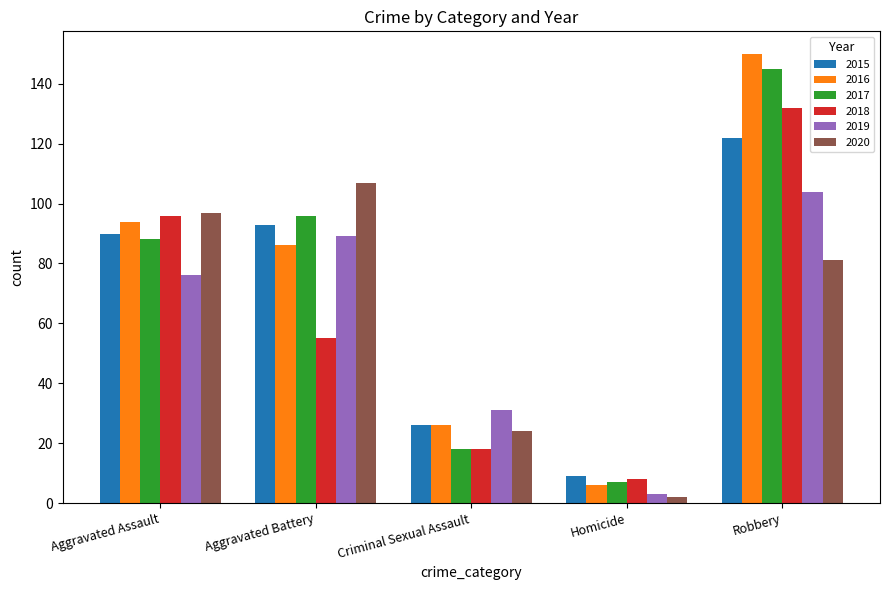

Is it true that 2017 equals 128 at Aggravated Assault?

False